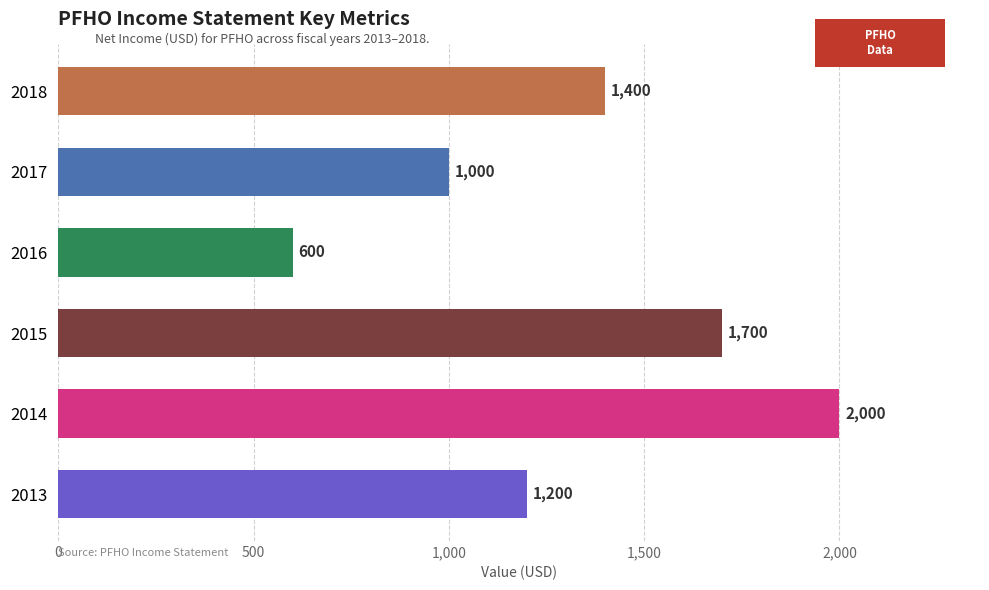

What is the average value?

1317